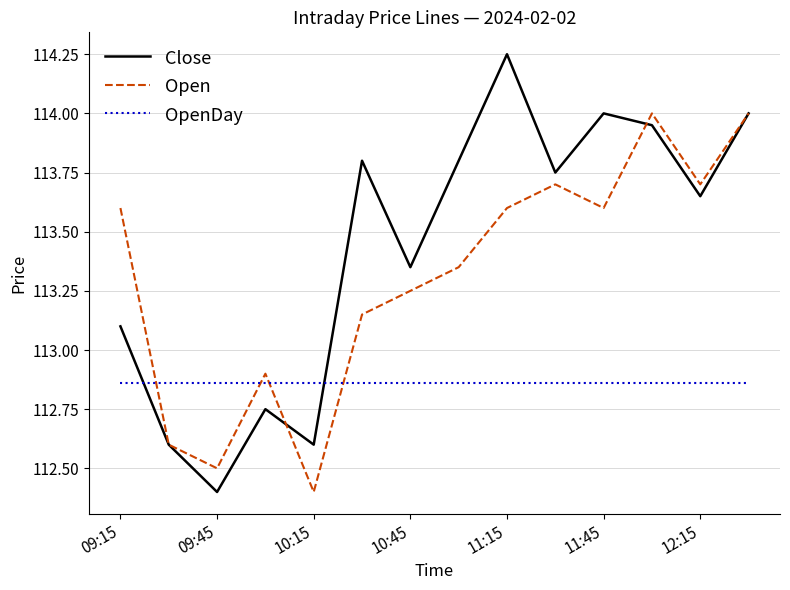

List the series in order of their peak value, lowest first.

OpenDay, Open, Close